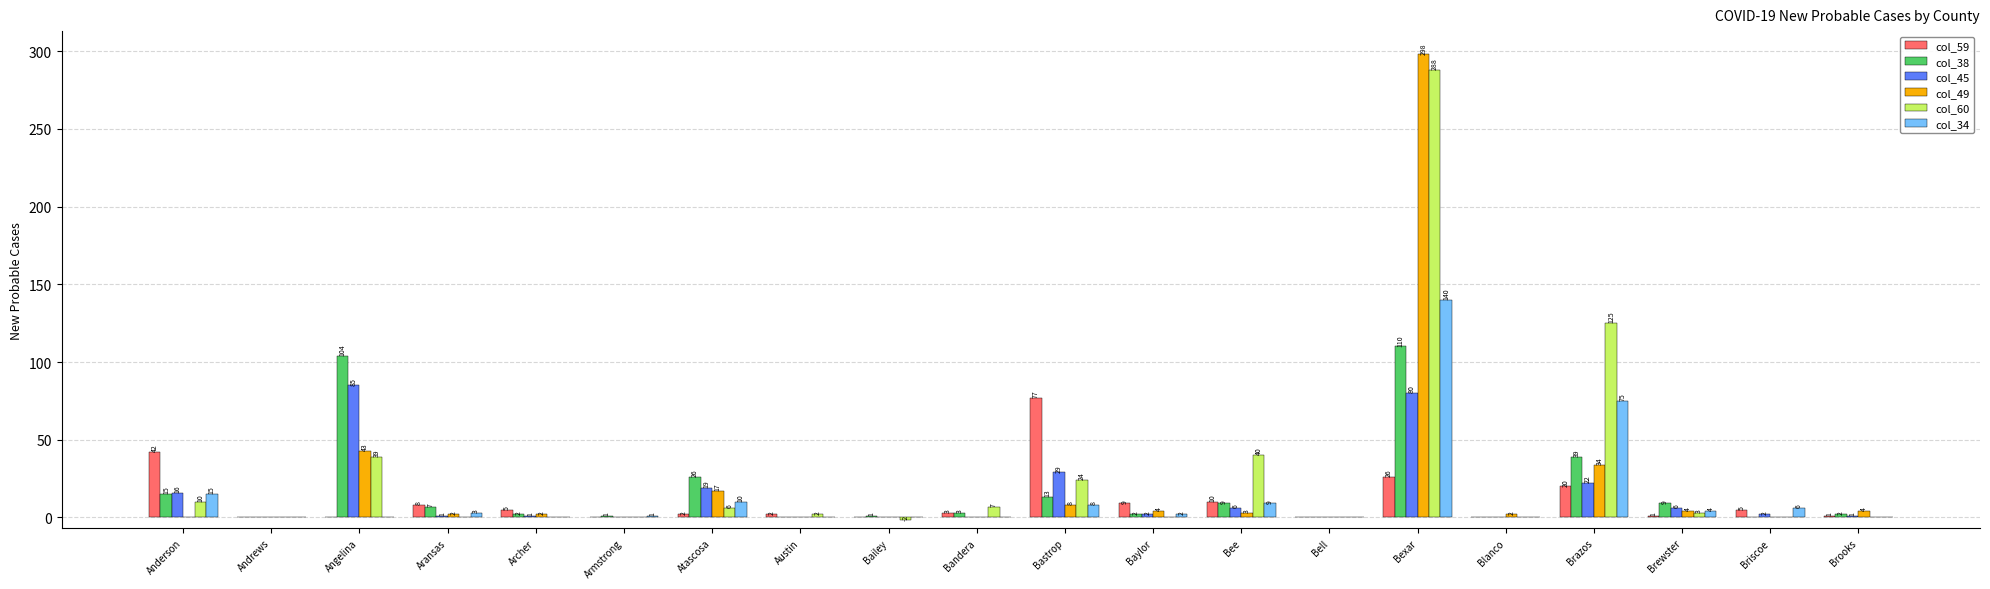

Which series changed the most between Angelina and Bastrop?

col_38